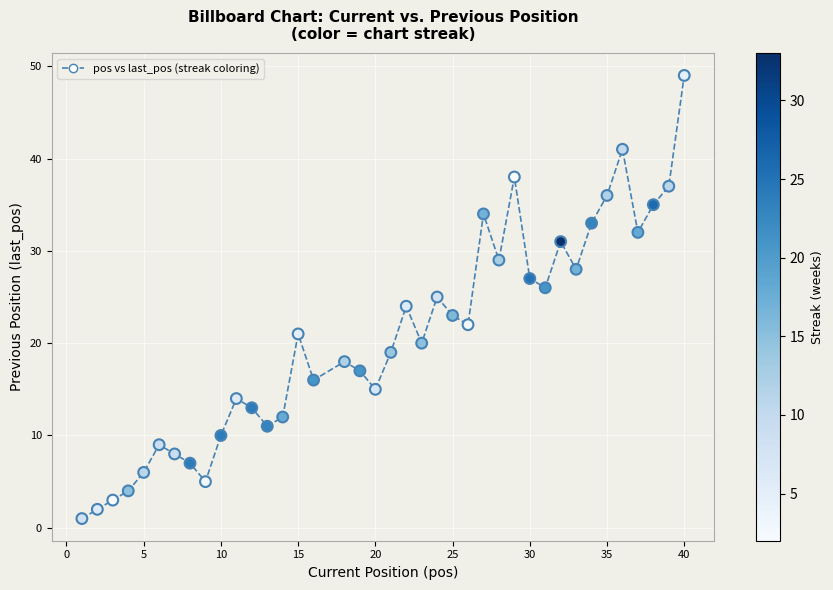

What is the range of X values (max minus min)?

39